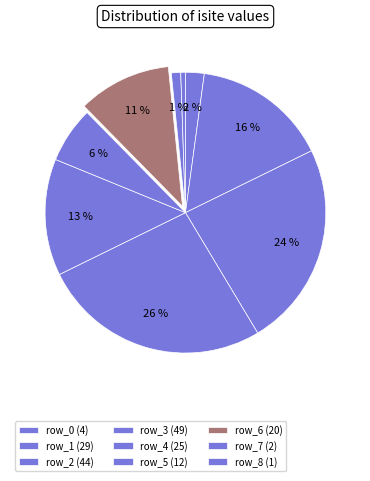

What is the ratio of the value at row_5 to the value at row_2?

0.3